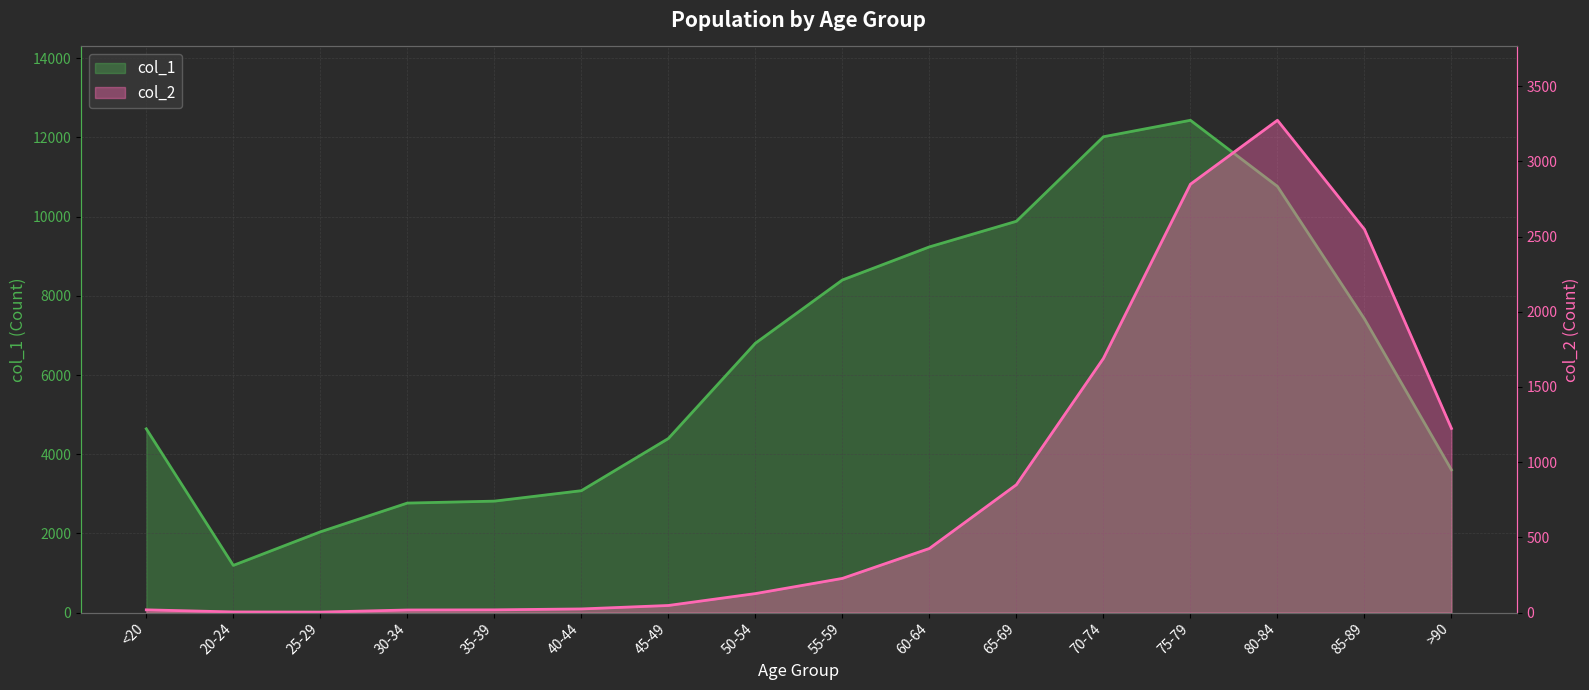

What is the value of the col_1 point at the 14th from the left?

10764